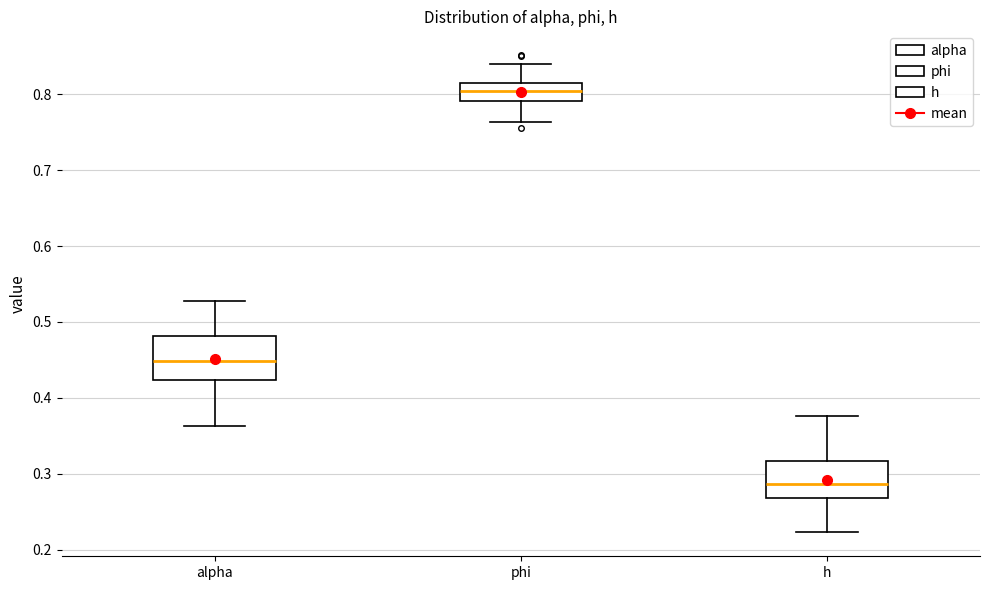

Which box's median line is the highest?

phi